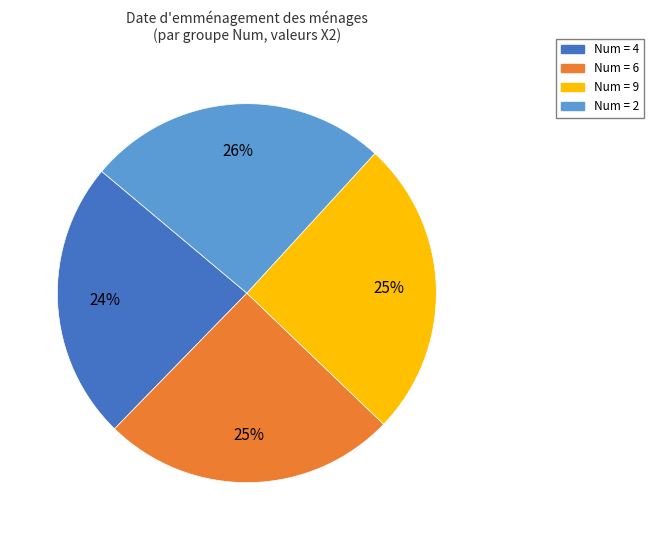

To the nearest percent, what is the combined percentage of Num = 2 and Num = 9?

51%